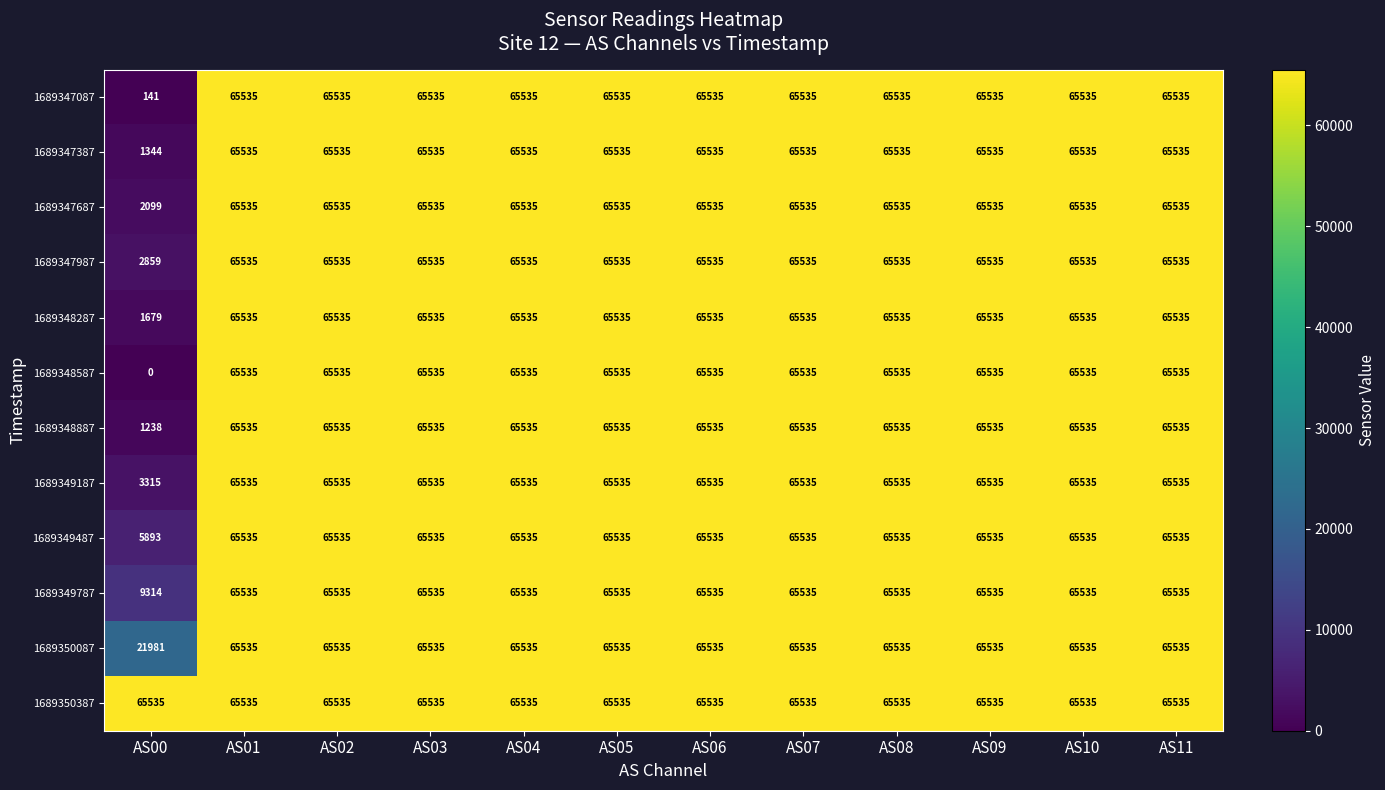

What is the lowest value of the 1689350387 series?

65535